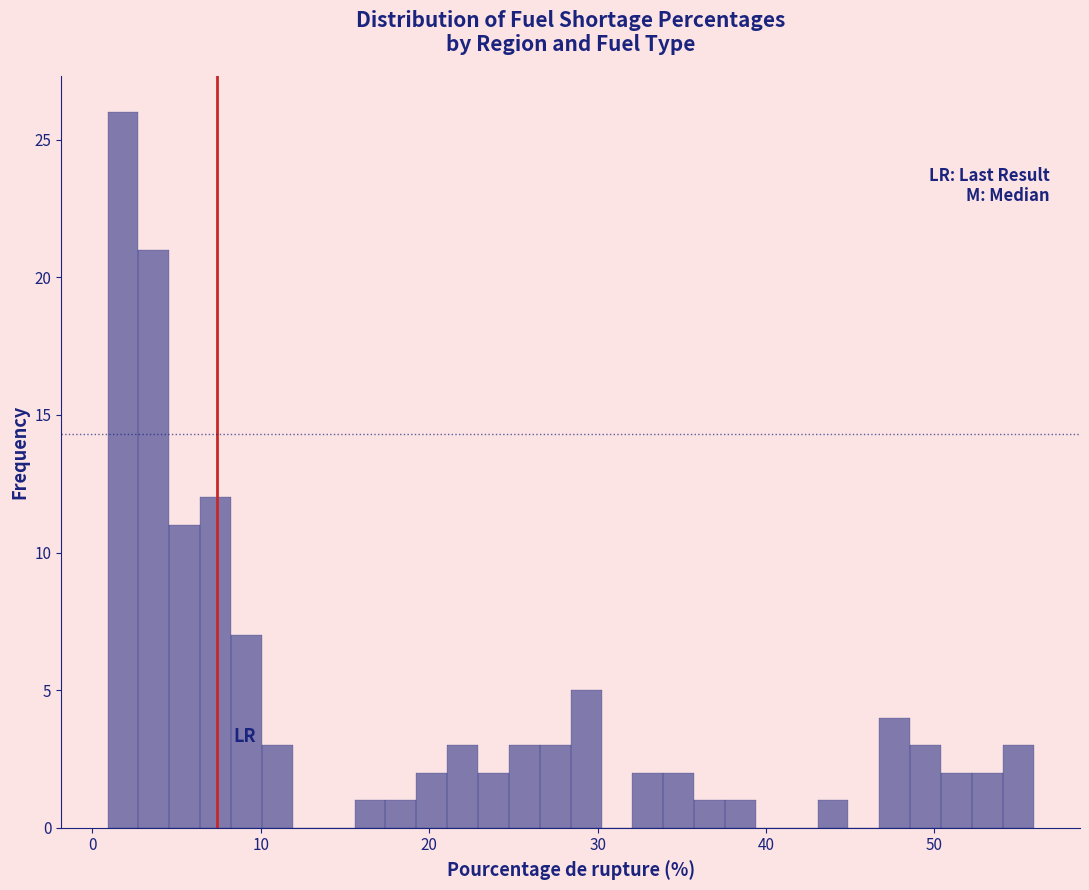

Around what value on the x-axis is the tallest bar? Give the approximate position of its centre, as read against the axis.

2